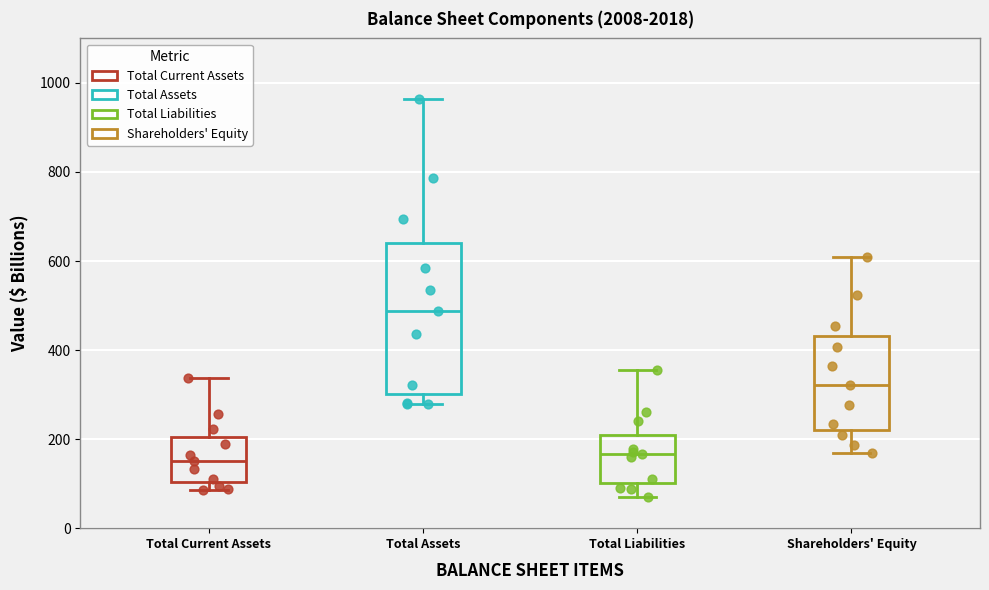

Where is the lower edge of the box for Total Current Assets on the y-axis? The values are not printed on the chart, so give them approximately, as read against the axis.

100